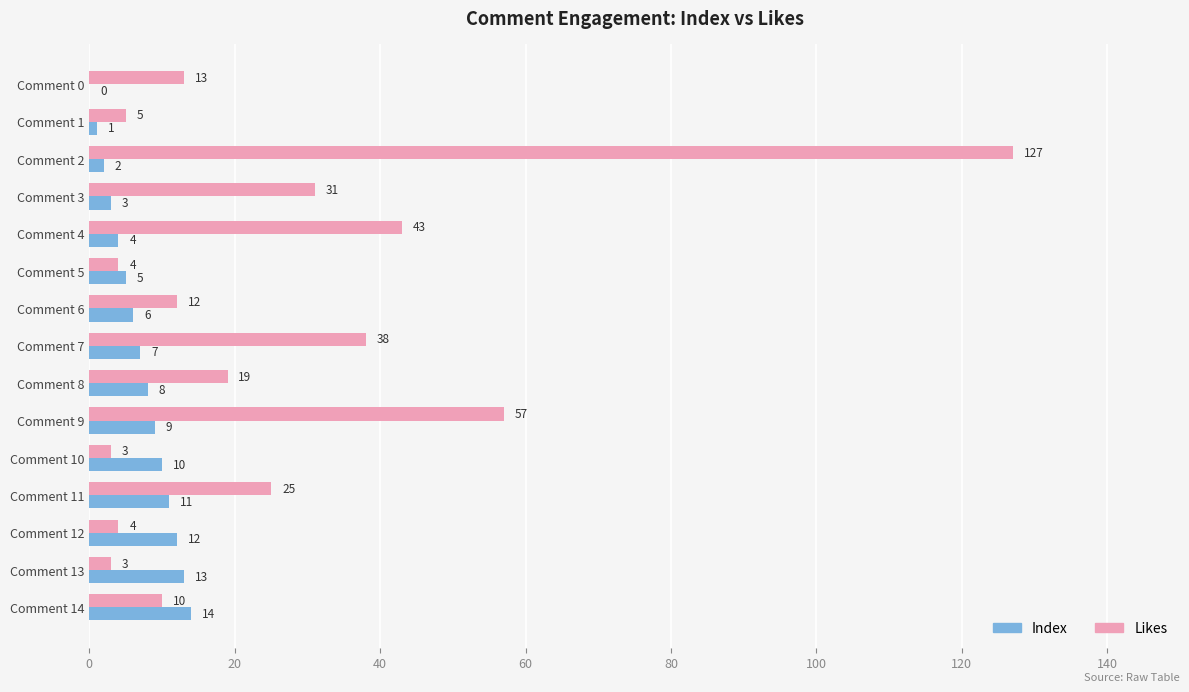

True or false: Index has a value of 15 at Comment 9.

False